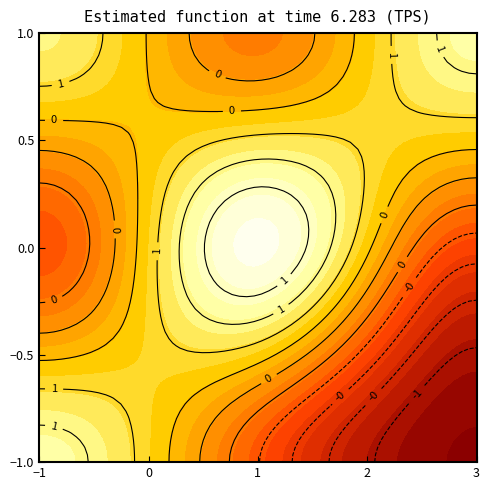

True or false: row_2 has a value of 0.2 at col_2.

False